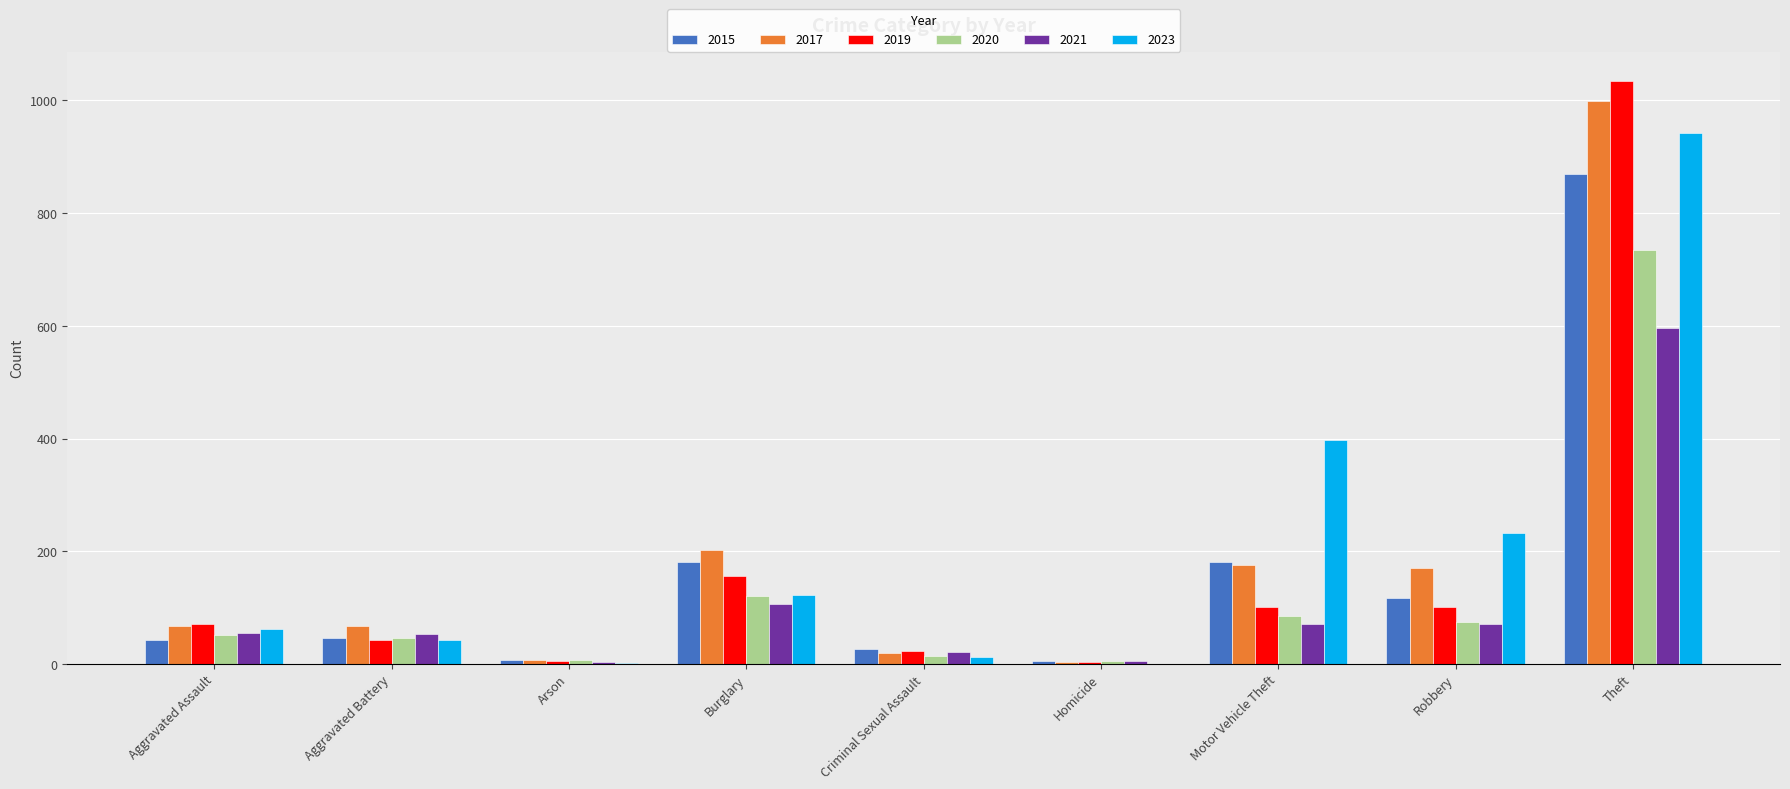

Which category has the highest value in the 2019 series?

Theft